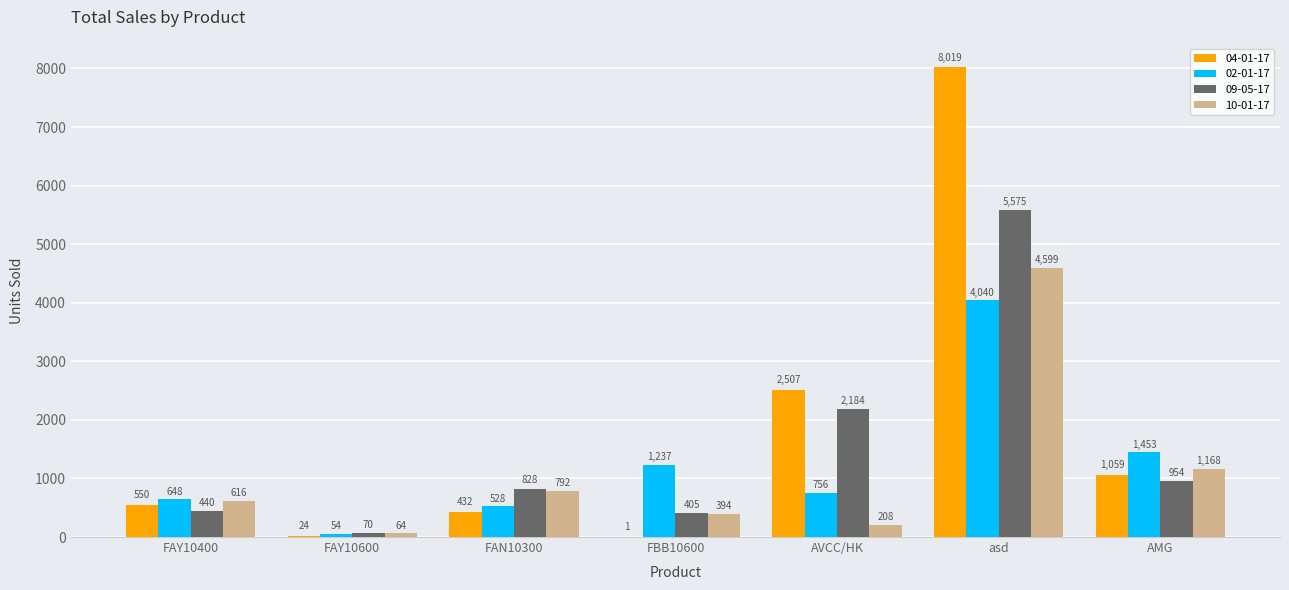

What is the approximate value of 10-01-17 at AMG, to the nearest 100?

1200